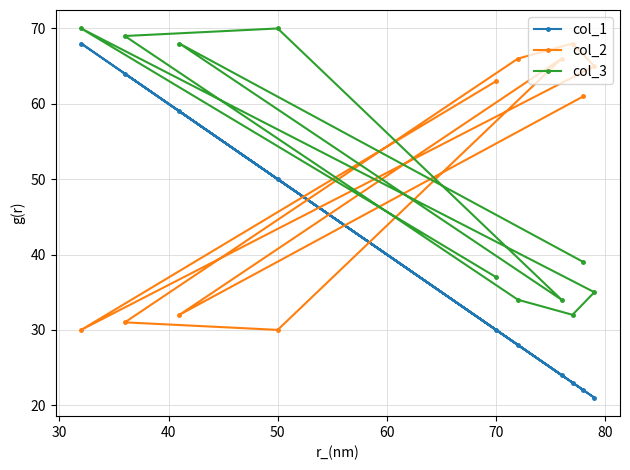

Reading left to right, what are all the values shown in this chart?

col_1: 68	64	59	50	30	28	24	23	22	21
col_2: 30	31	32	30	63	66	66	68	61	65
col_3: 70	69	68	70	37	34	34	32	39	35